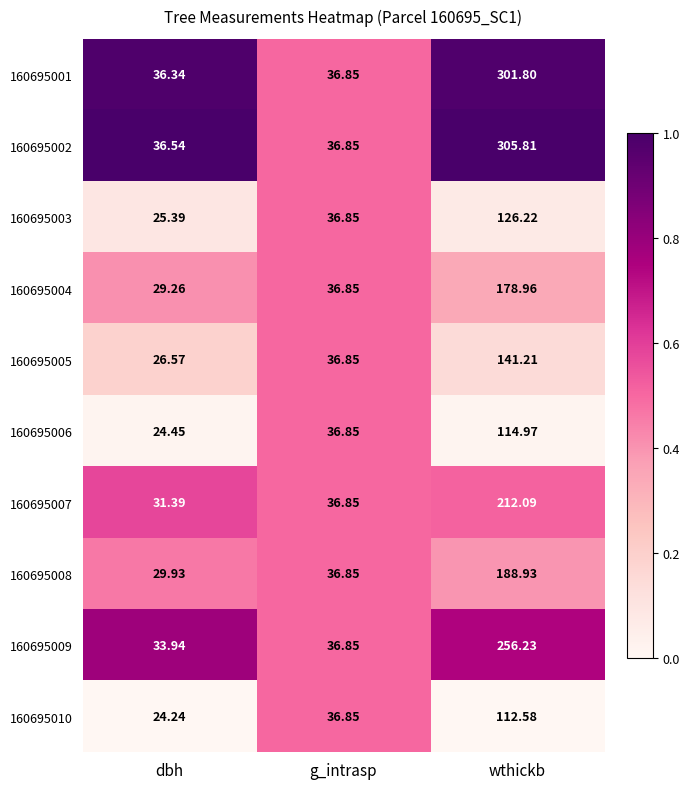

What is the total value across all series at dbh?

298.1